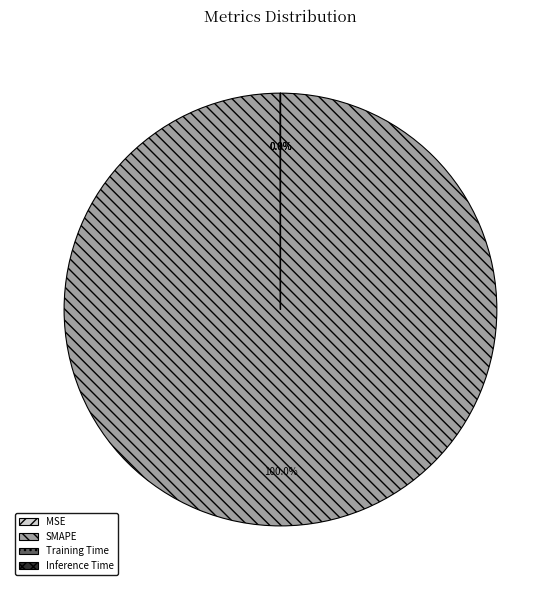

Which slice is the largest?

SMAPE